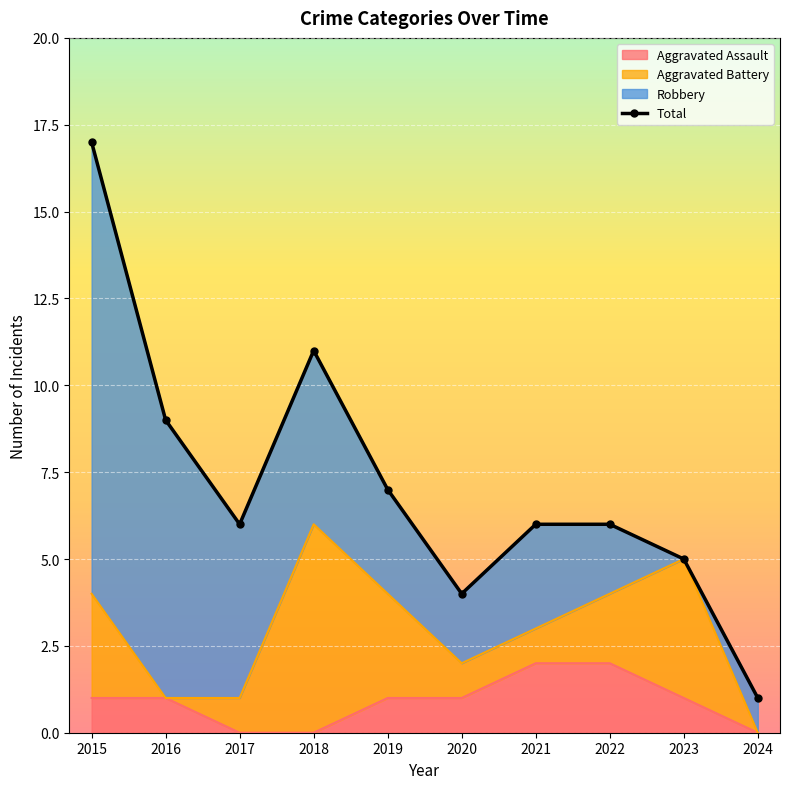

What is the minimum value shown in the chart?

1